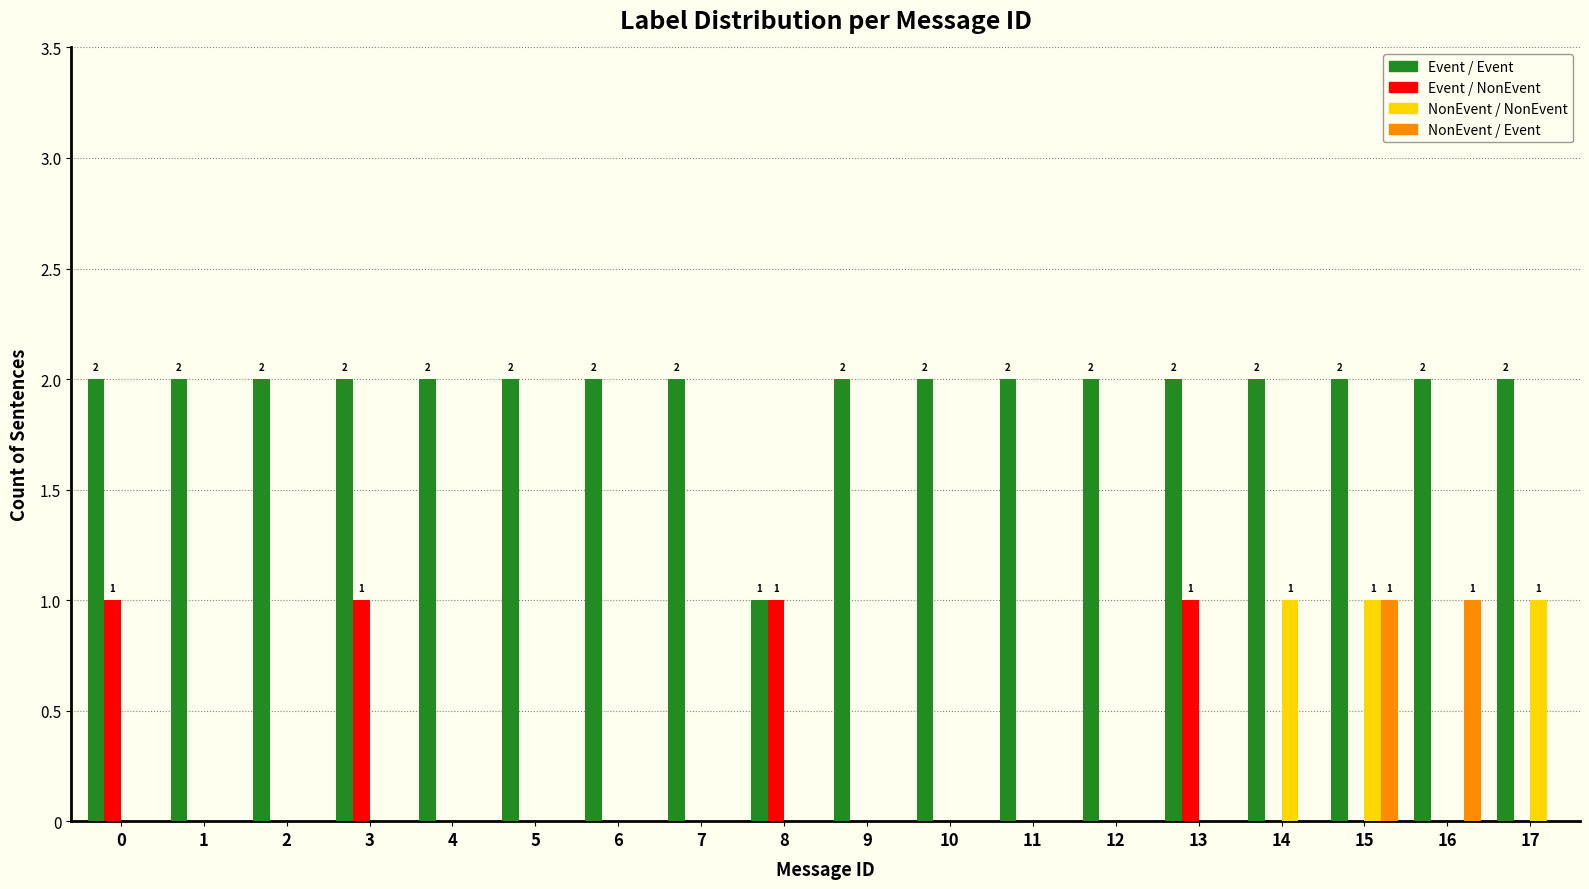

Does the chart contain stacked bars?

No